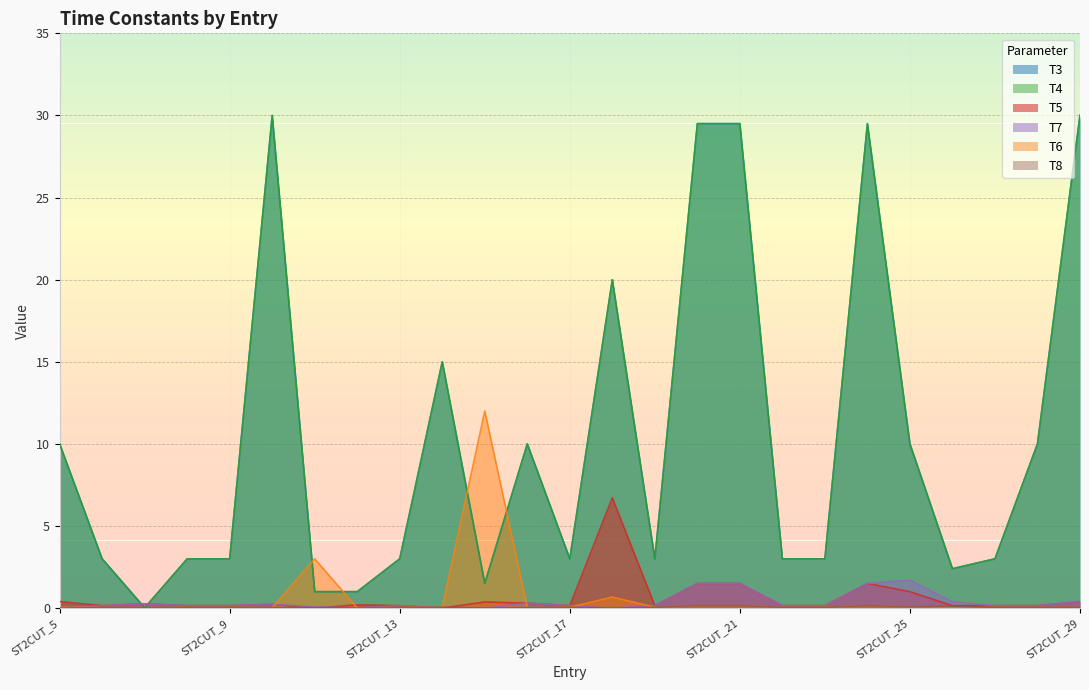

Where is T3 nearest to the value 15?

ST2CUT_14